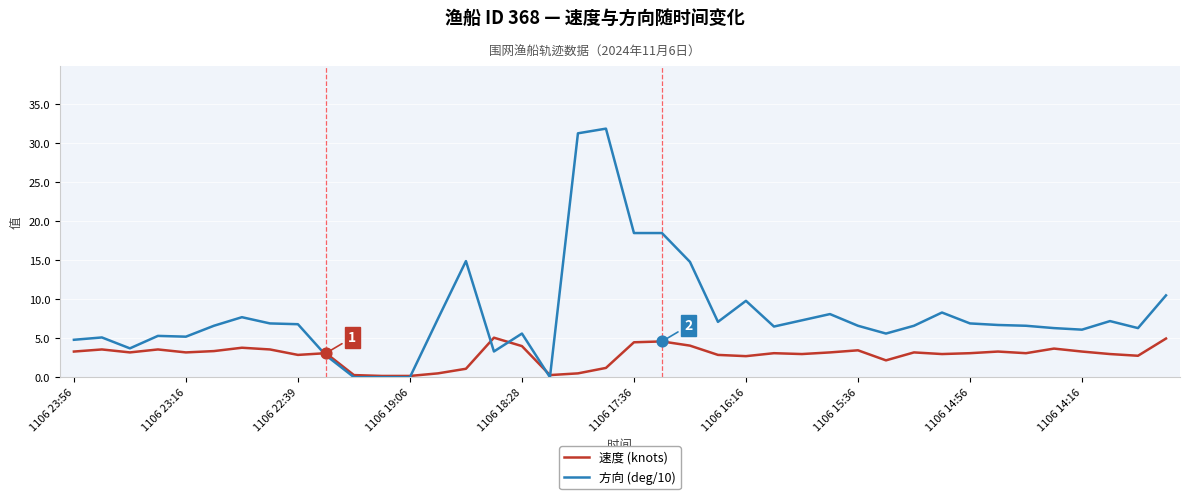

Which series has the largest total across all categories?

方向 (deg/10)